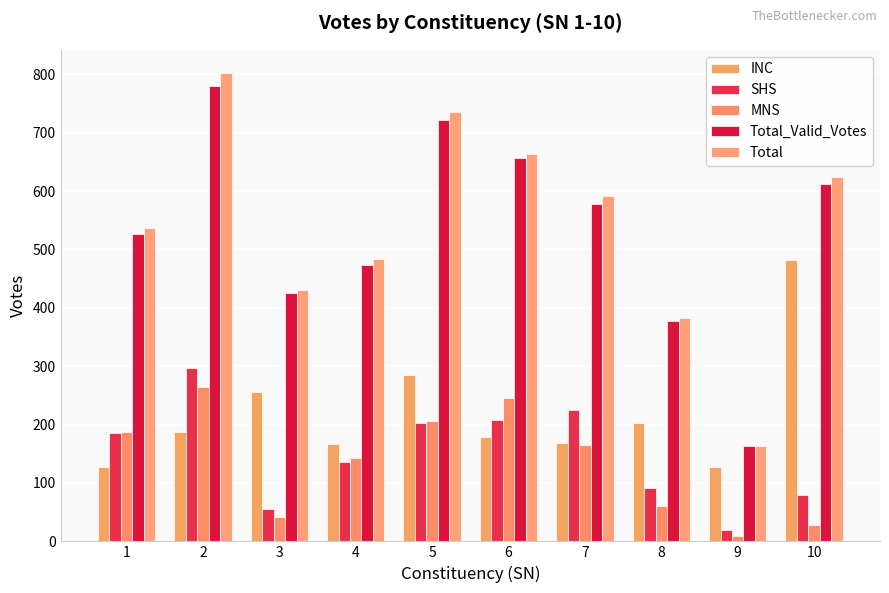

Which category has the highest value in the SHS series?

2